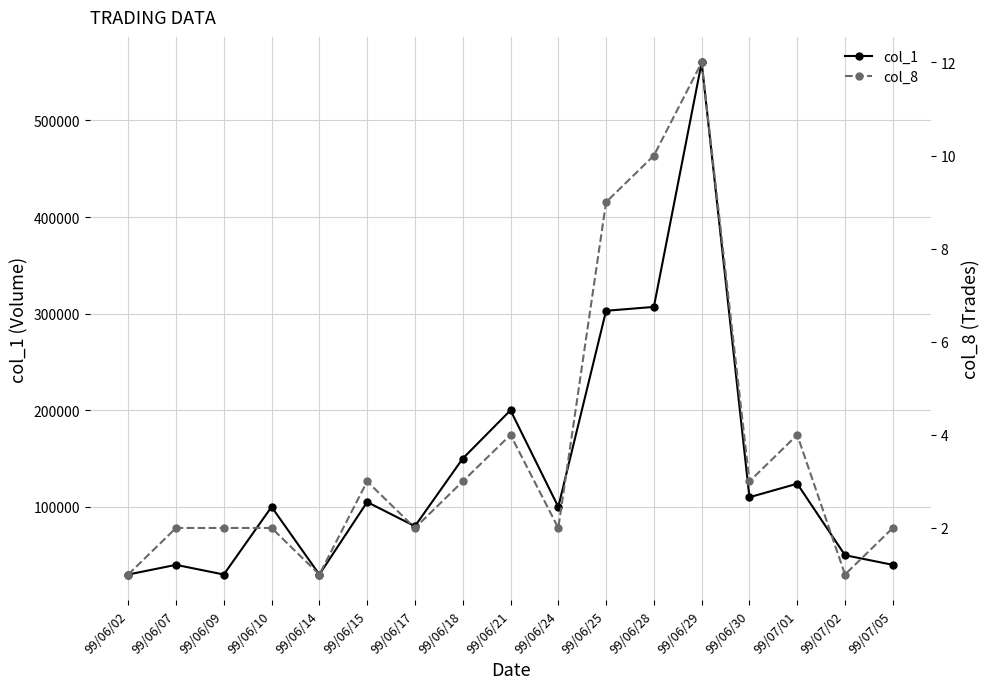

What is the difference between the highest and lowest values at 99/06/18?

149997